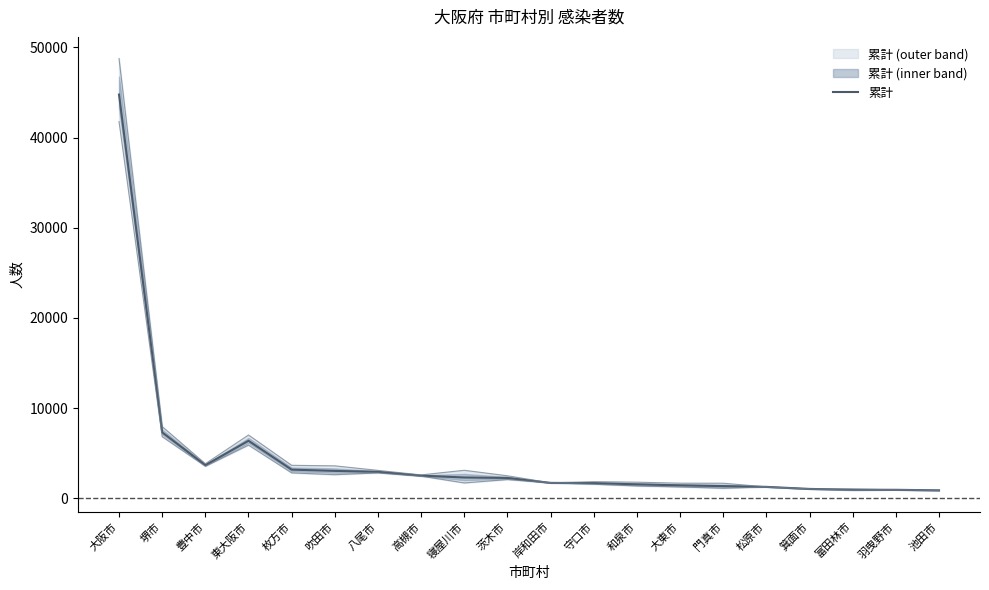

List the labels in order of value, largest first.

大阪市, 堺市, 東大阪市, 豊中市, 枚方市, 吹田市, 八尾市, 高槻市, 寝屋川市, 茨木市, 岸和田市, 守口市, 和泉市, 大東市, 門真市, 松原市, 箕面市, 富田林市, 羽曳野市, 池田市